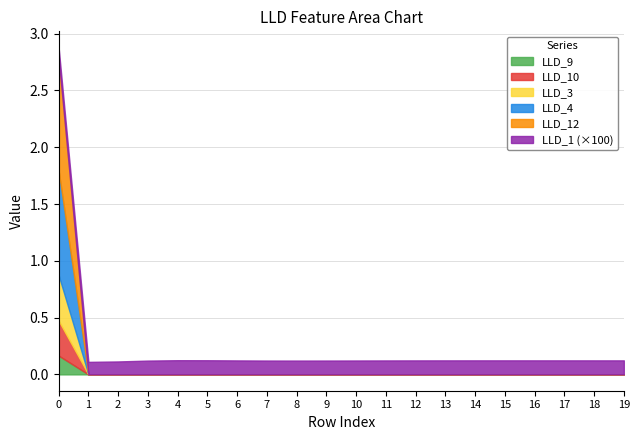

What is the difference between the maximum and minimum values in the LLD_3 series?

0.4